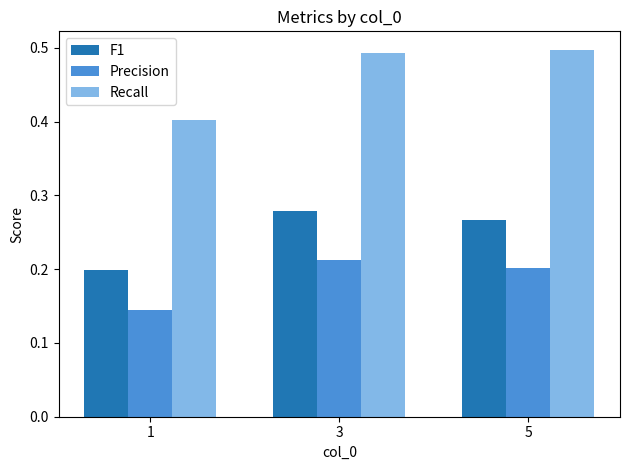

Read the Recall value at 1.

0.4